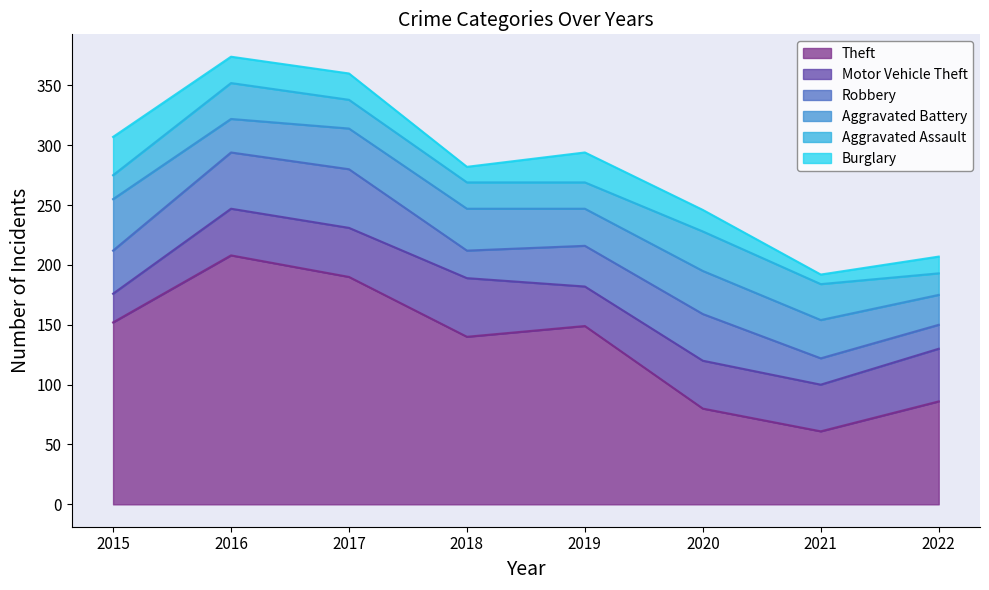

What is the sum of the Aggravated Assault values at 2015 and 2016?

50